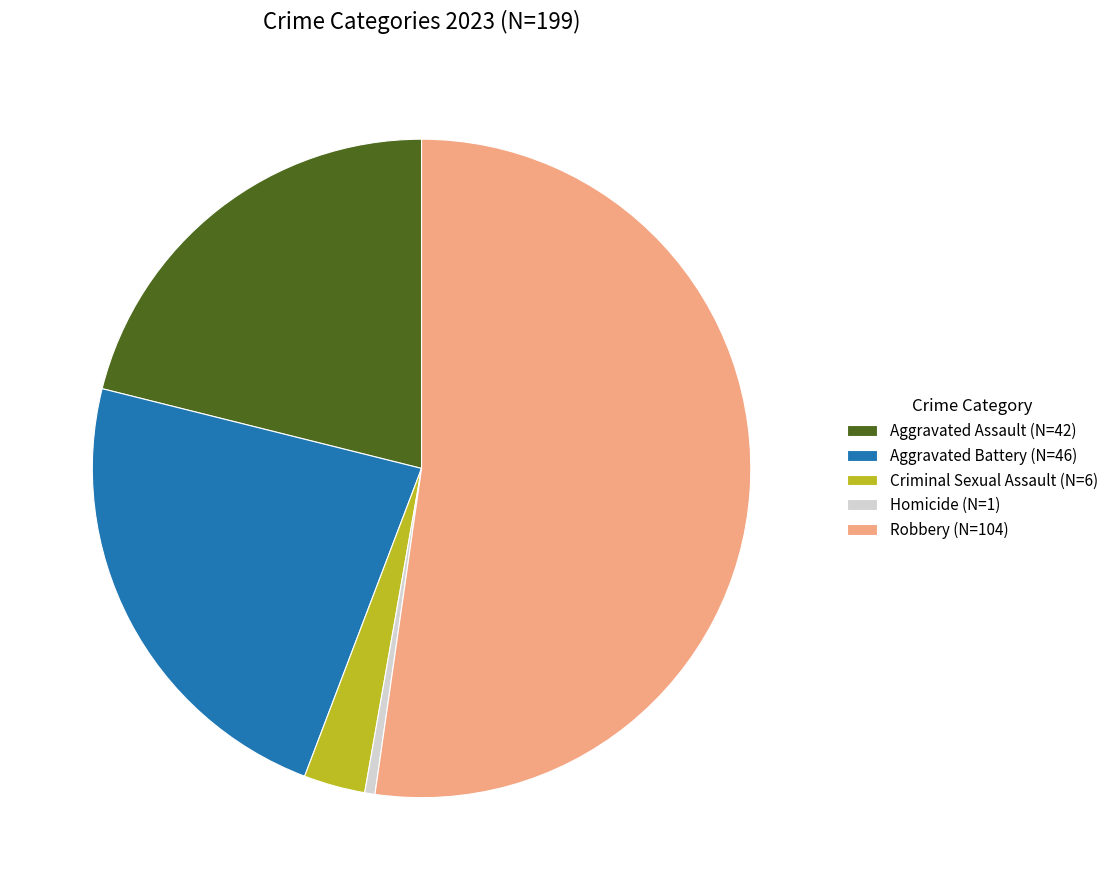

The Robbery slice represents 67% of the pie. True or false?

False